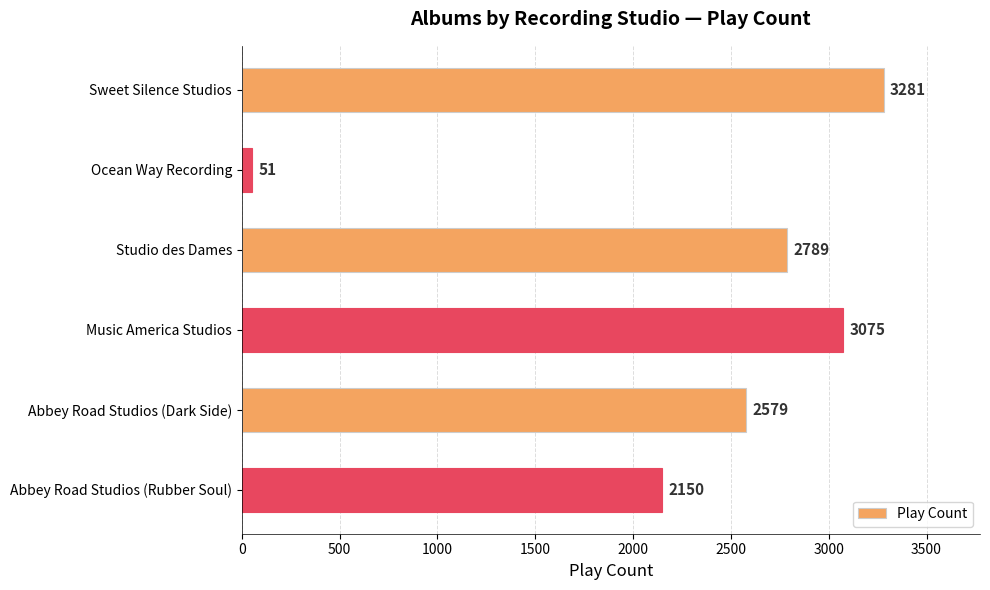

Reading top to bottom, extract all data points from this chart.

Sweet Silence Studios=3281	Ocean Way Recording=51	Studio des Dames=2789	Music America Studios=3075	Abbey Road Studios (Dark Side)=2579	Abbey Road Studios (Rubber Soul)=2150